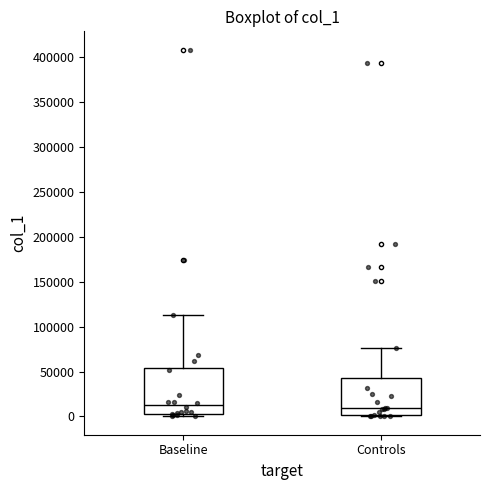

Comparing the boxes themselves (not the whiskers), which one is the tallest?

Baseline